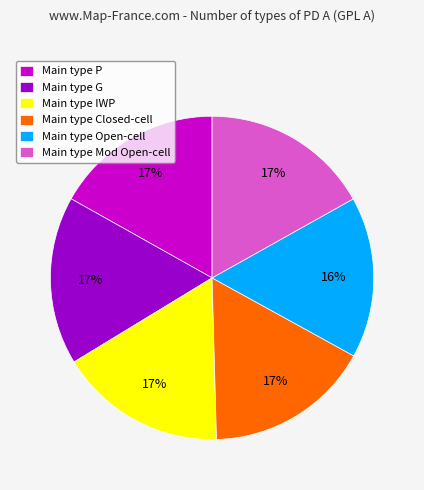

What is the ratio of the value at Main type IWP to the value at Main type Mod Open-cell?

1.0